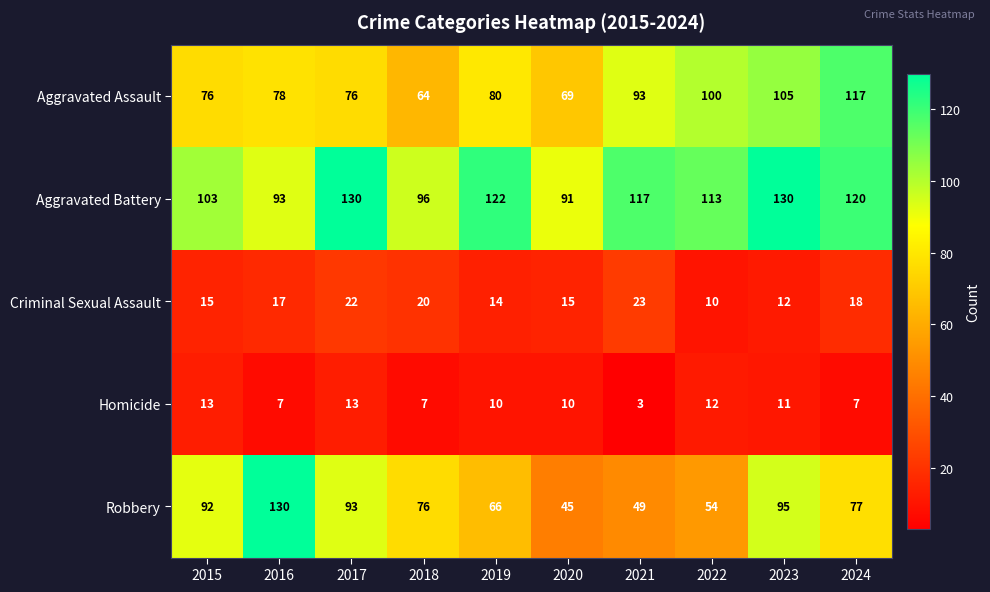

What value does the Aggravated Assault series have at 2022, to the nearest 5?

100